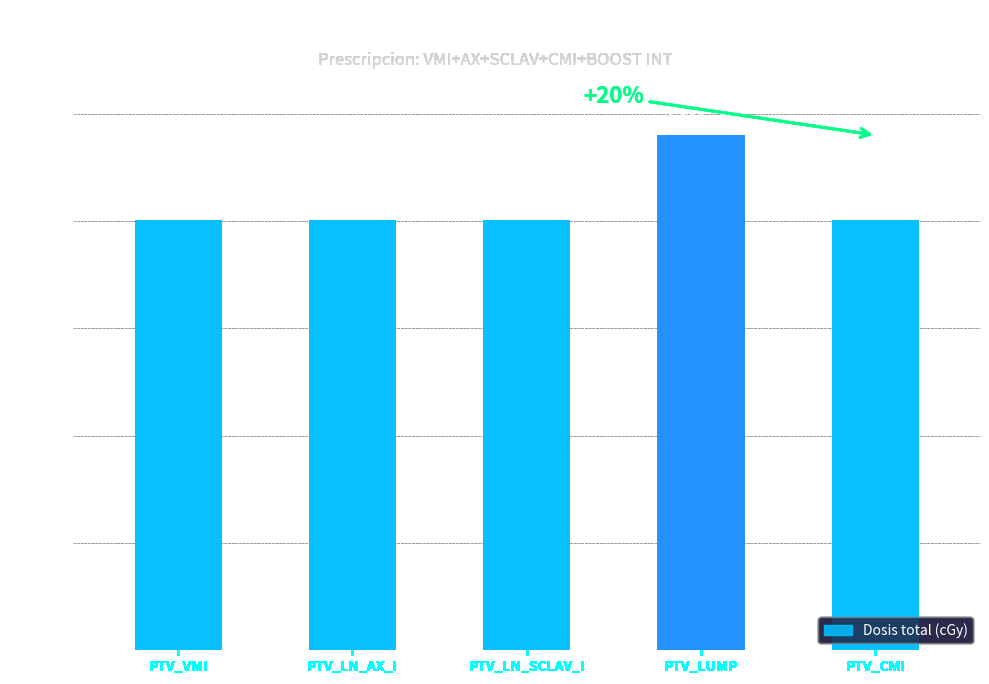

What is the average value?

4164